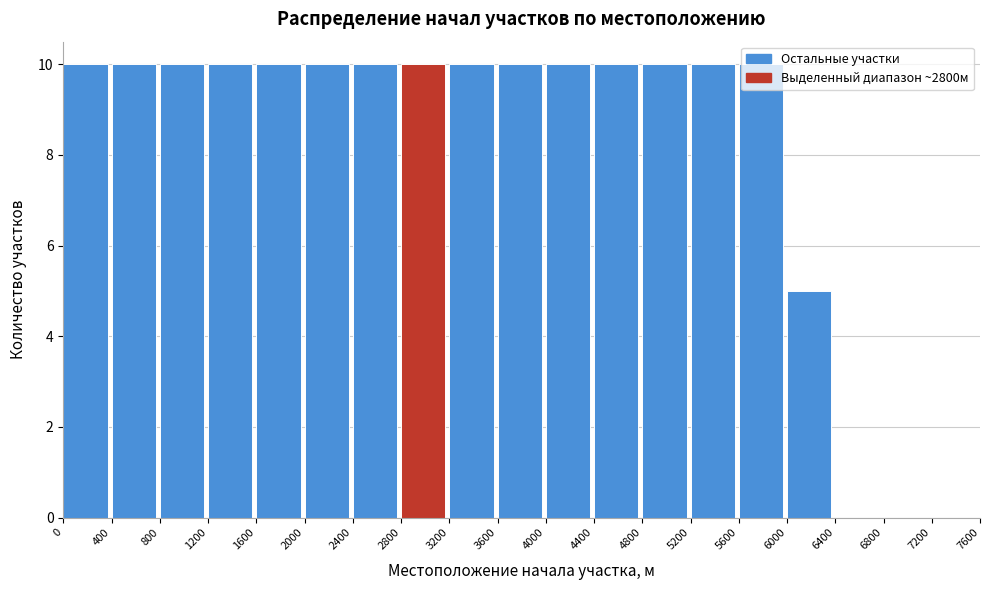

Reading left to right, list every bar in this chart as the range it spans on the x-axis followed by its height. The values are not printed on the chart, so give them approximately, as read against the axis.

0 to 400: 10
400 to 800: 10
800 to 1200: 10
1200 to 1600: 10
1600 to 2000: 10
2000 to 2400: 10
2400 to 2800: 10
2800 to 3200: 10
3200 to 3600: 10
3600 to 4000: 10
4000 to 4400: 10
4400 to 4800: 10
4800 to 5200: 10
5200 to 5600: 10
5600 to 6000: 10
6000 to 6400: 5
6400 to 6800: 0
6800 to 7200: 0
7200 to 7600: 0